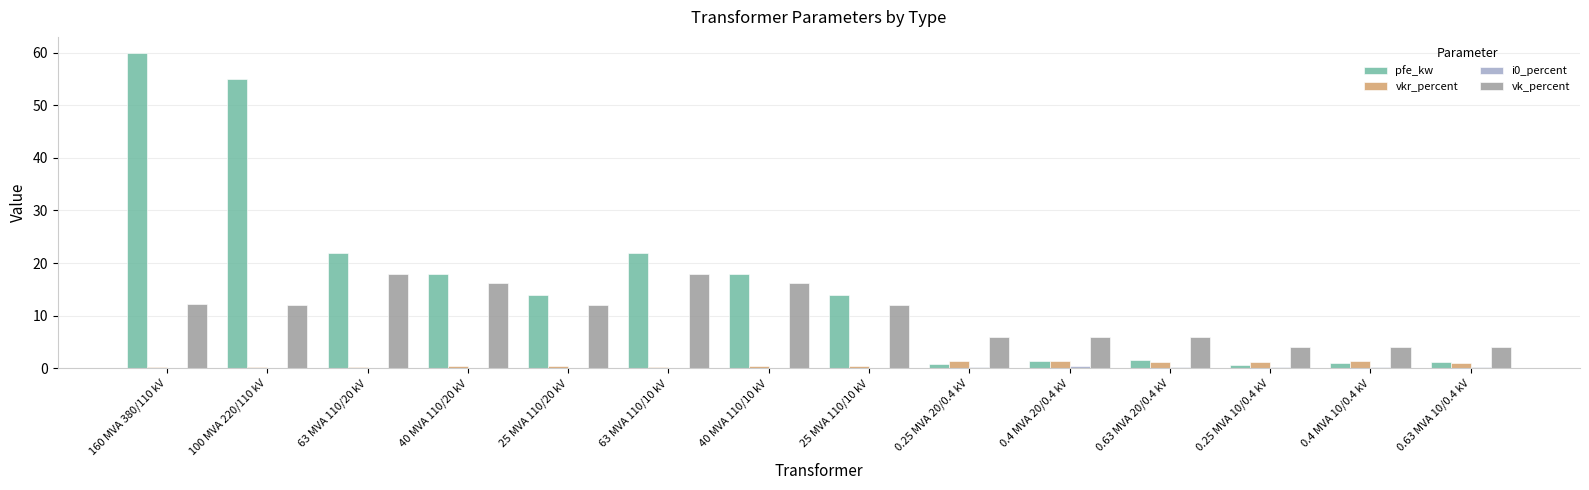

What is the maximum value for vk_percent?

18.0